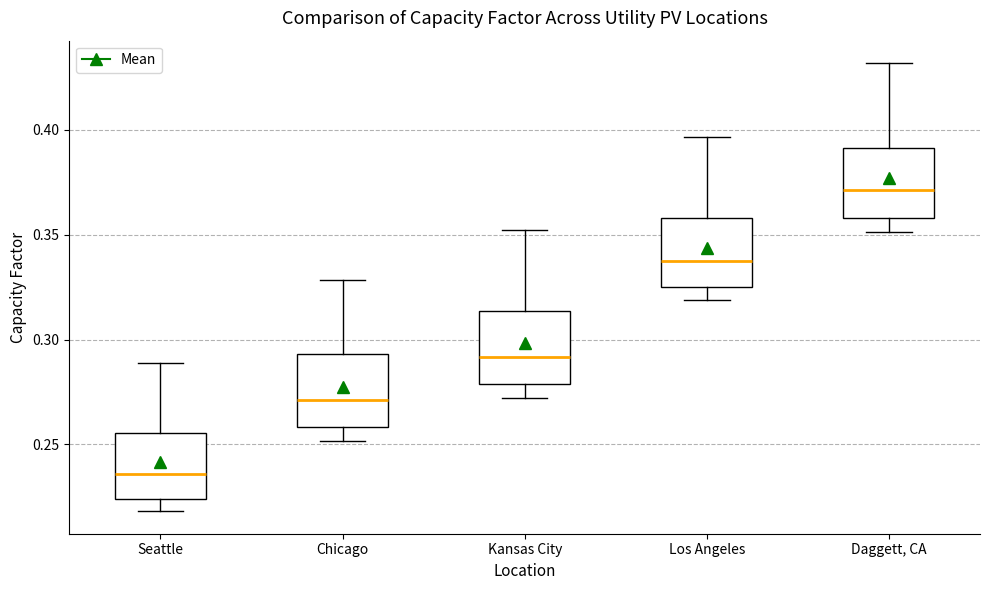

Reading left to right, transcribe this box plot: for each box, give where its median line is, the range the box spans, and where its two whiskers end, as read against the y-axis. The values are not printed on the chart, so give them approximately, as read against the axis.

Seattle: median 0.235, box 0.225 to 0.255, whiskers 0.220 to 0.290
Chicago: median 0.270, box 0.260 to 0.295, whiskers 0.250 to 0.330
Kansas City: median 0.290, box 0.280 to 0.315, whiskers 0.270 to 0.350
Los Angeles: median 0.340, box 0.325 to 0.360, whiskers 0.320 to 0.395
Daggett, CA: median 0.370, box 0.360 to 0.390, whiskers 0.350 to 0.430